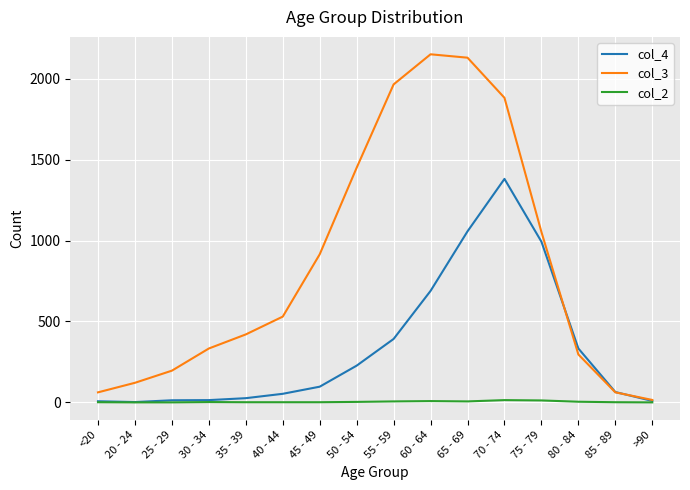

Rank the series by their average value, from highest to lowest.

col_3, col_4, col_2